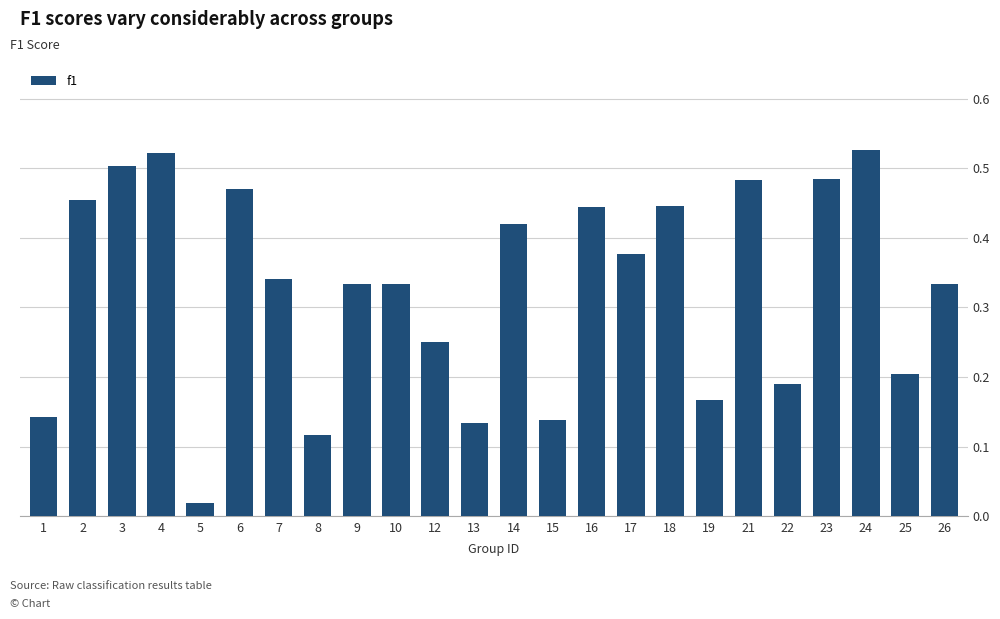

What is the sum of all values?

7.8